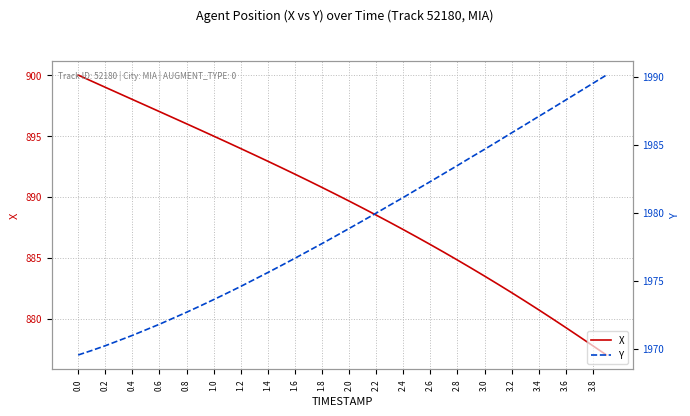

True or false: X has a value of 1280.3 at 2.2.

False